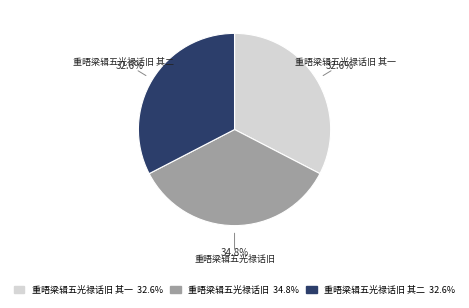

Is there any slice that represents more than half of the pie?

No